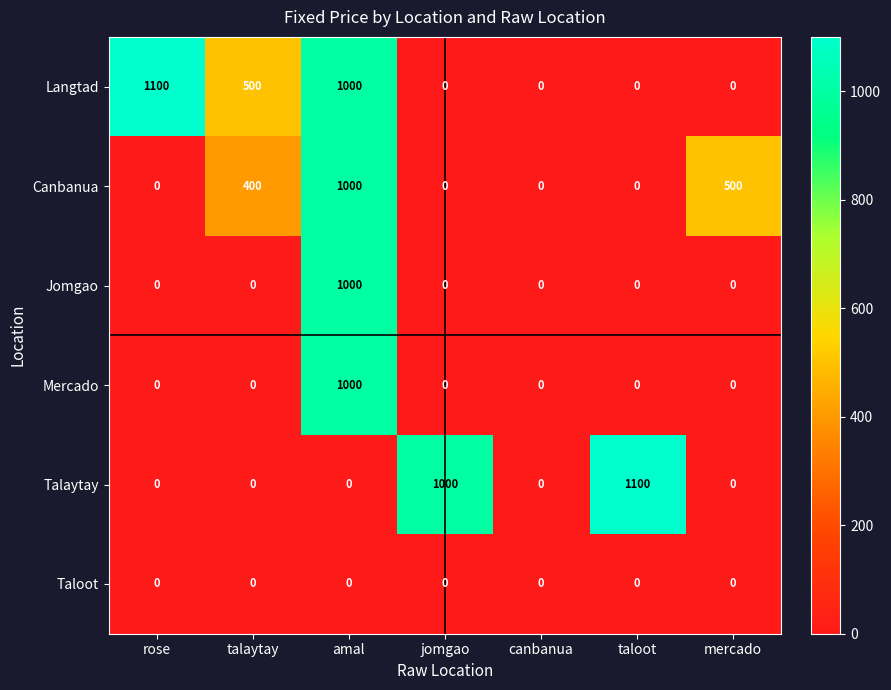

At how many categories does at least one series exceed 124?

6